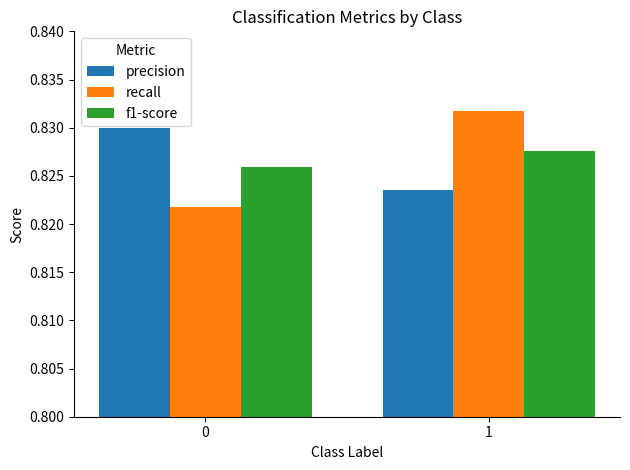

At which category is the sum across all series the highest?

1